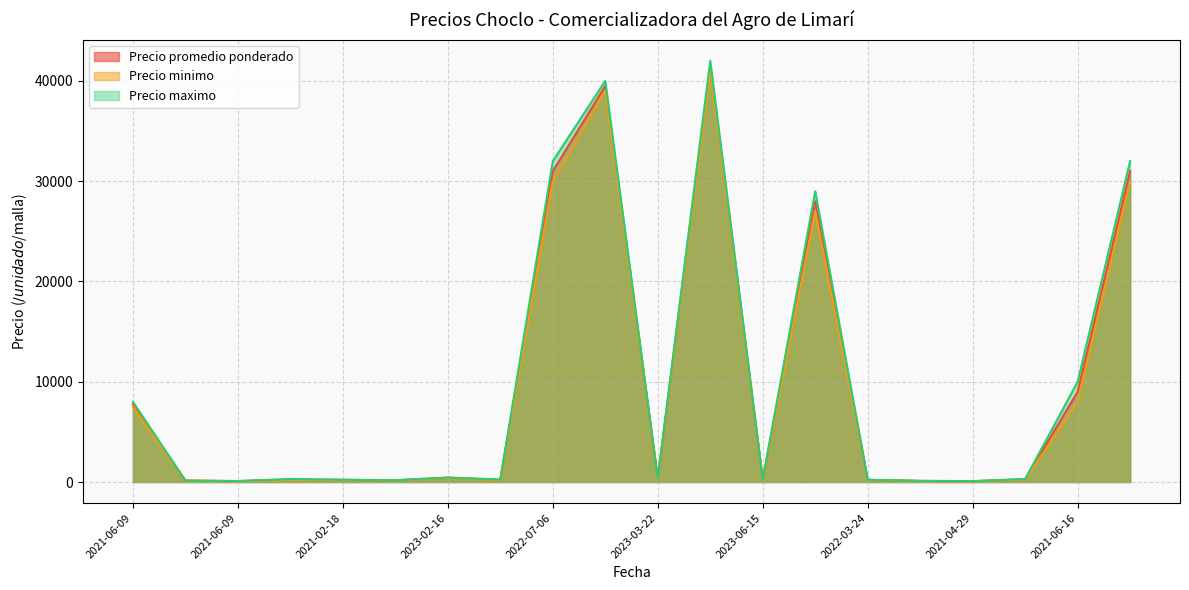

At which category does Precio maximo reach its first local peak?

2021-02-04